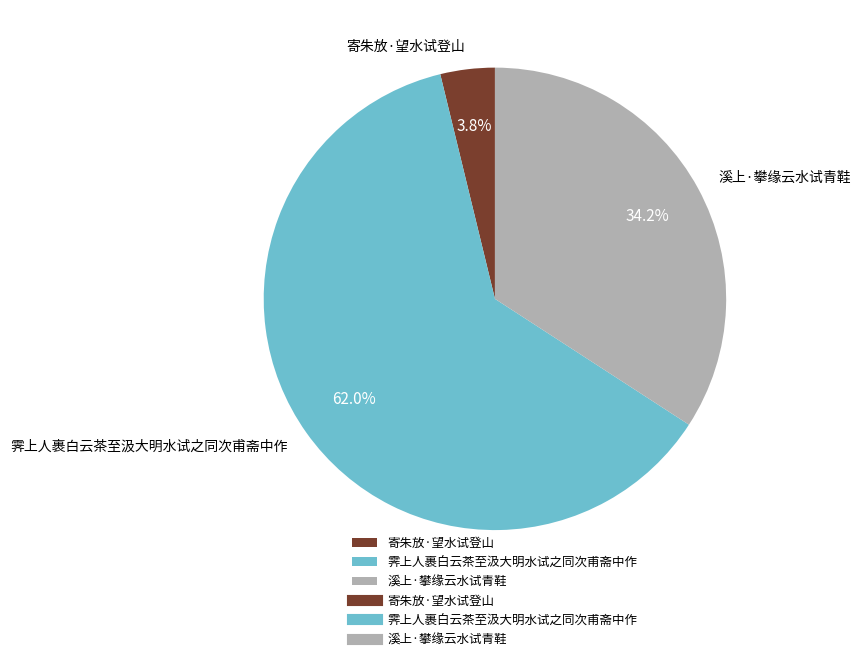

Combined, what portion of the pie is 溪上·攀缘云水试青鞋 and 霁上人裹白云茶至汲大明水试之同次甫斋中作?

96.2%